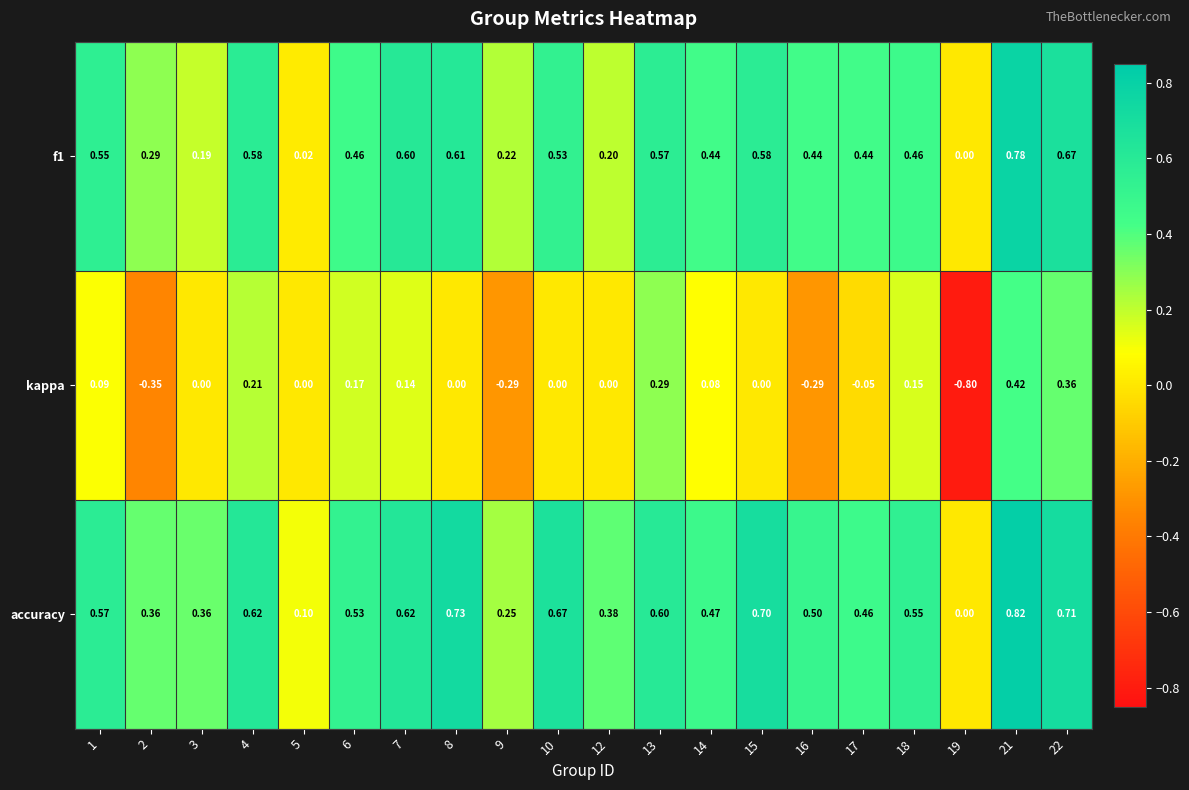

Which series has the largest range (max minus min)?

kappa